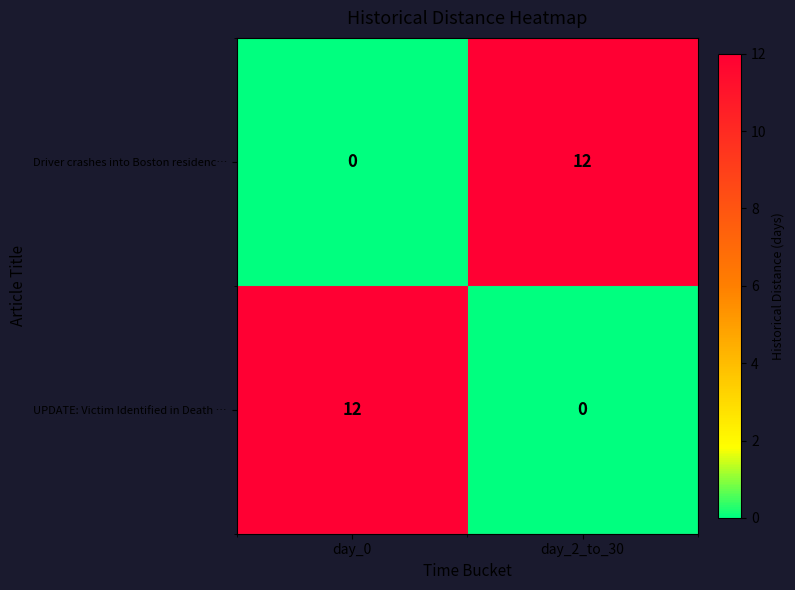

List the labels in order of UPDATE: Victim Identified in Death … value, smallest first.

day_2_to_30, day_0